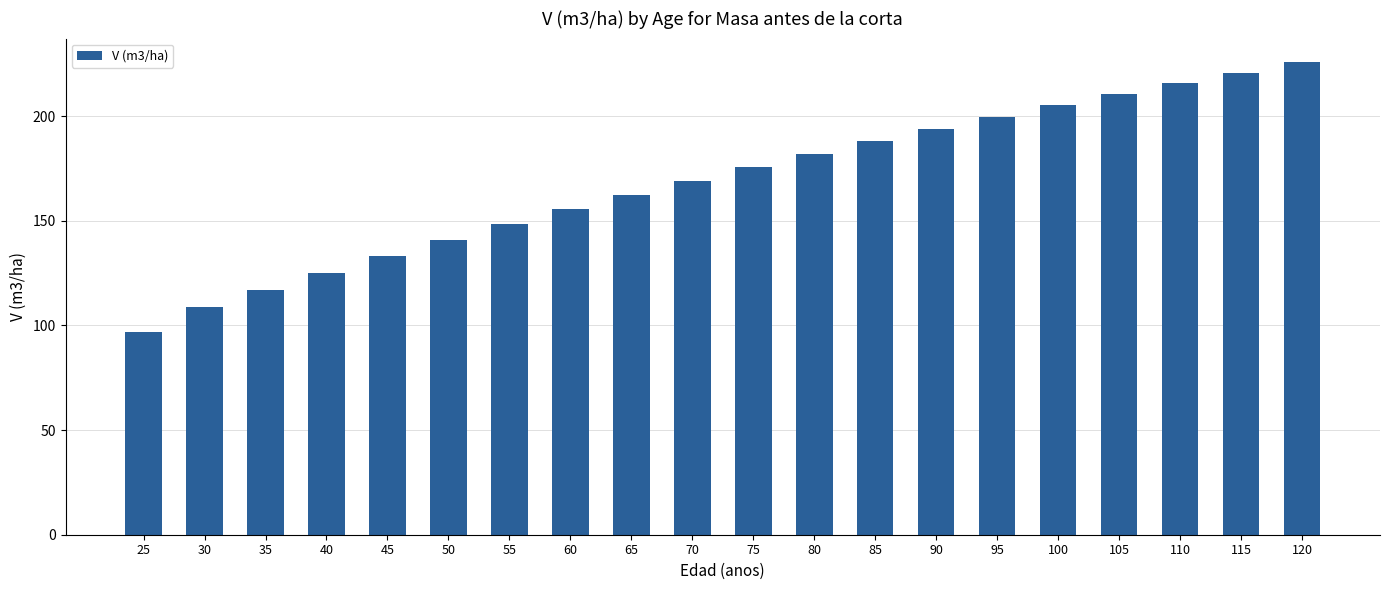

How many bars are there in total?

20